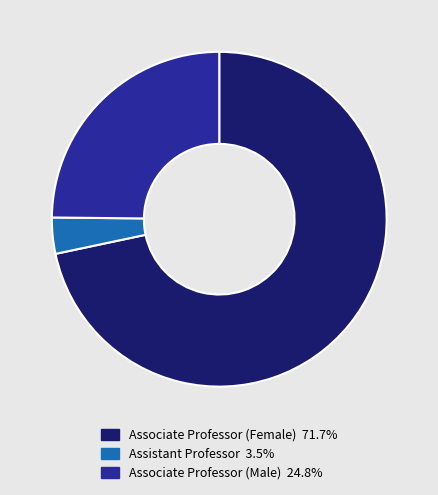

Is there any slice that represents more than half of the pie?

Yes